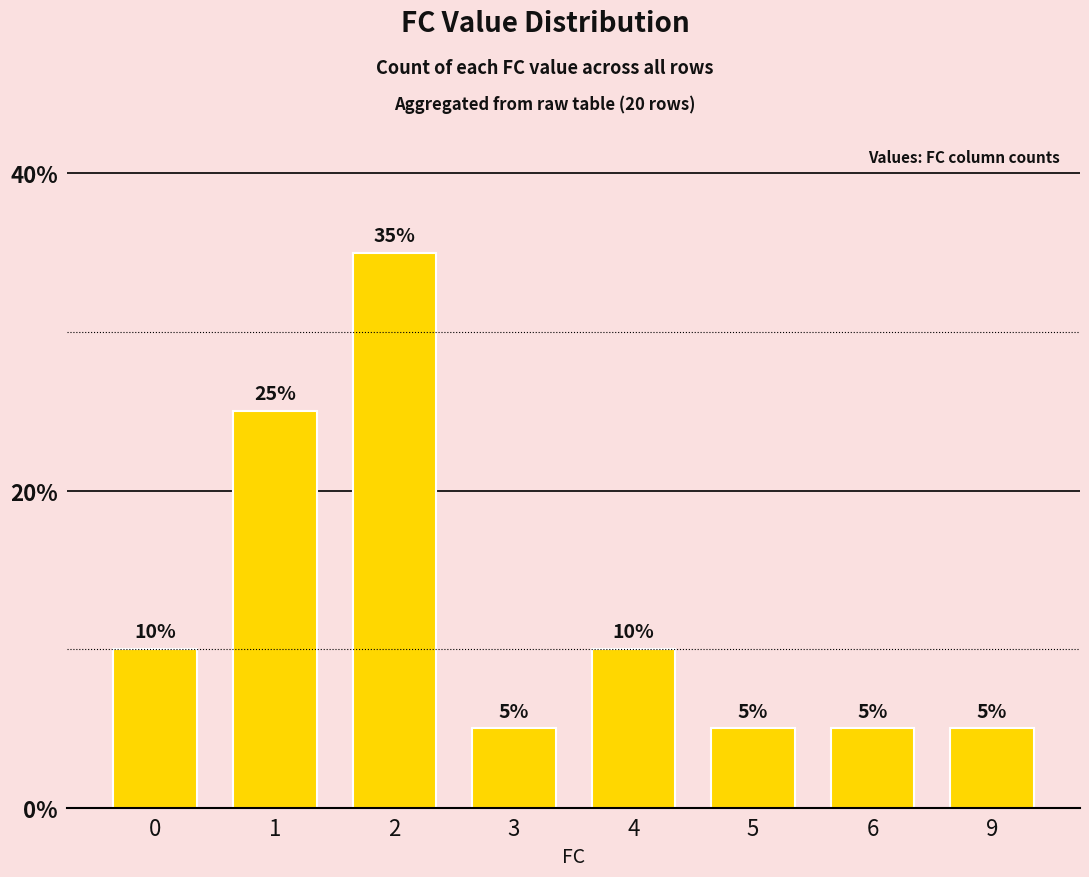

Count the number of categories in the chart.

8